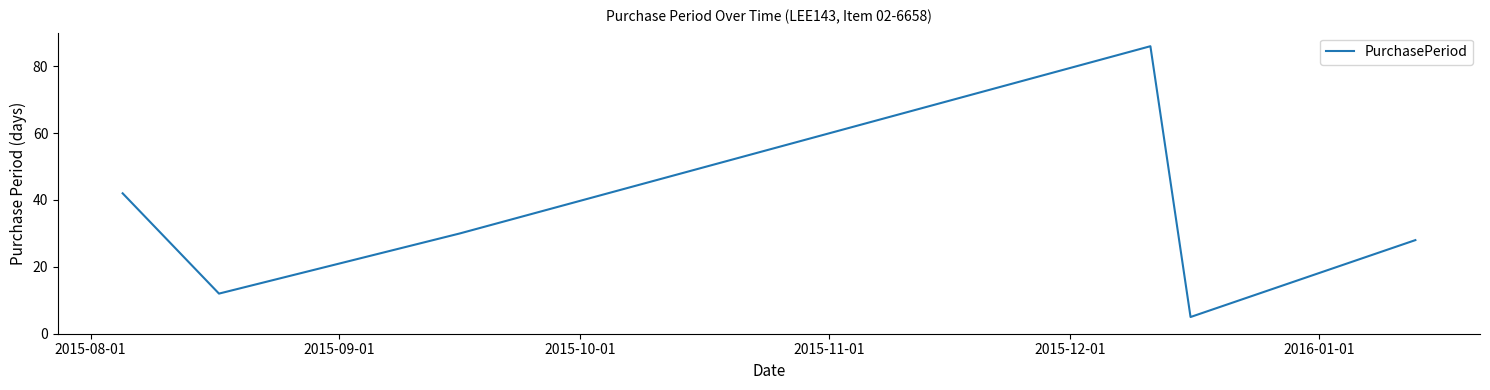

True or false: there are more than 0 points higher than both neighbors.

True